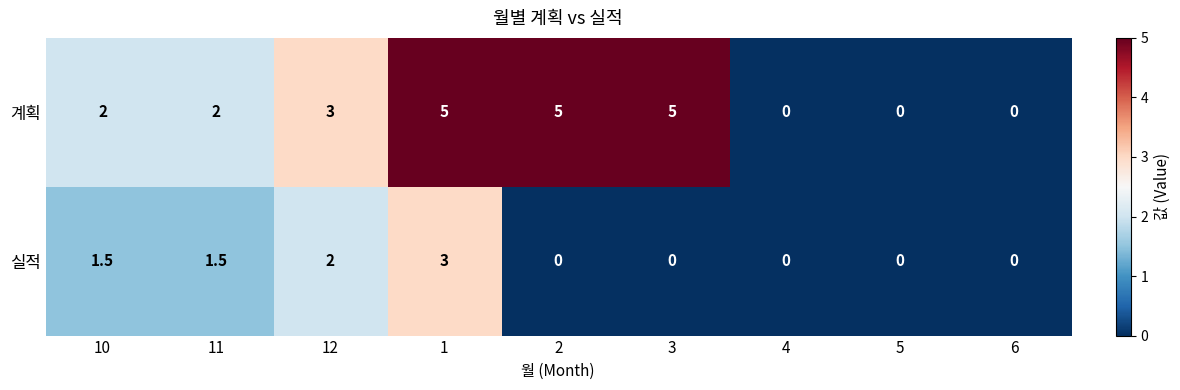

List the series in order of their overall mean, lowest first.

실적, 계획